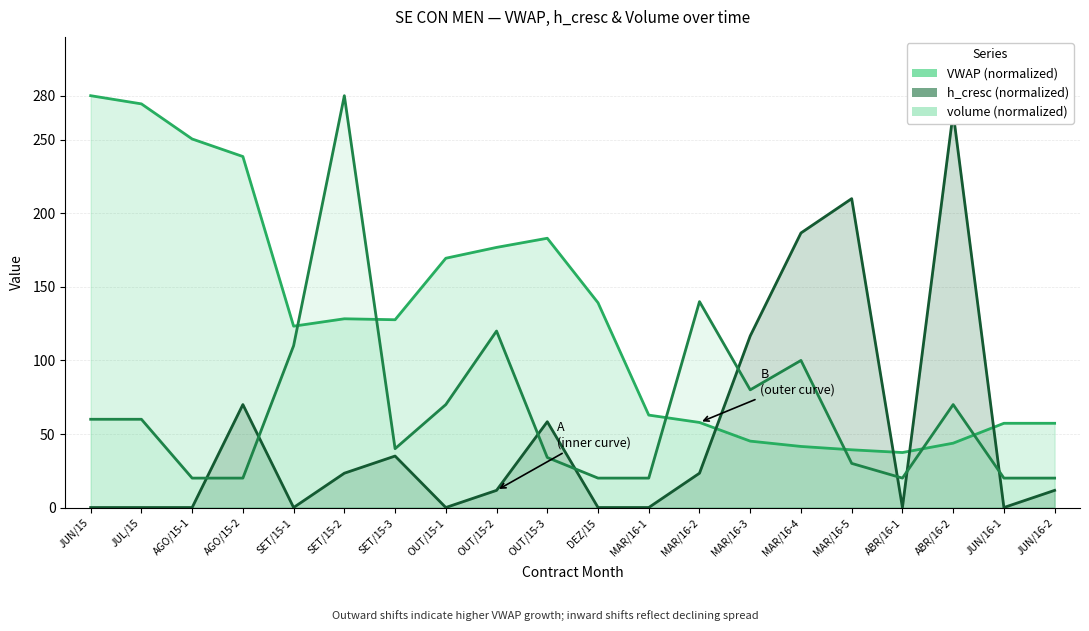

What is the difference between the volume values at MAR/16-4 and OUT/15-1?

30.0